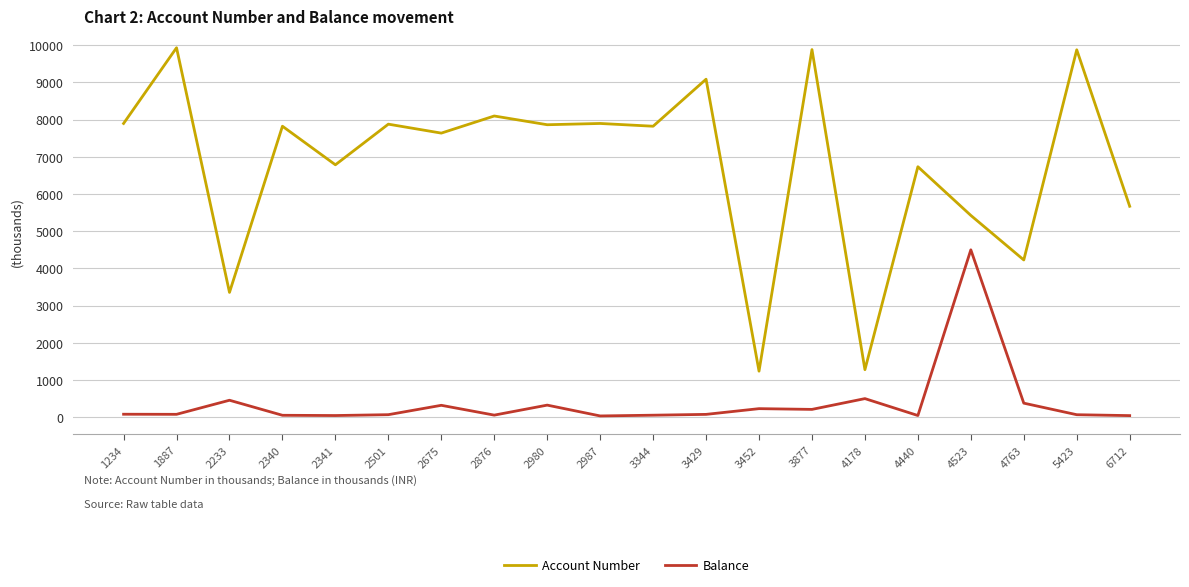

Which series changed the most between 2987 and 4178?

Account Number